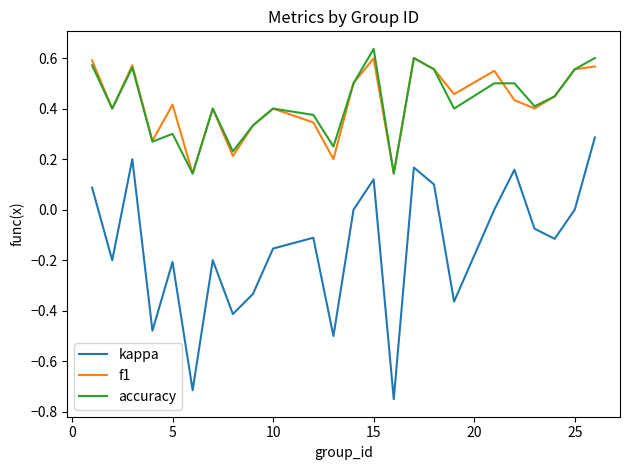

True or false: kappa and f1 cross at least once.

False